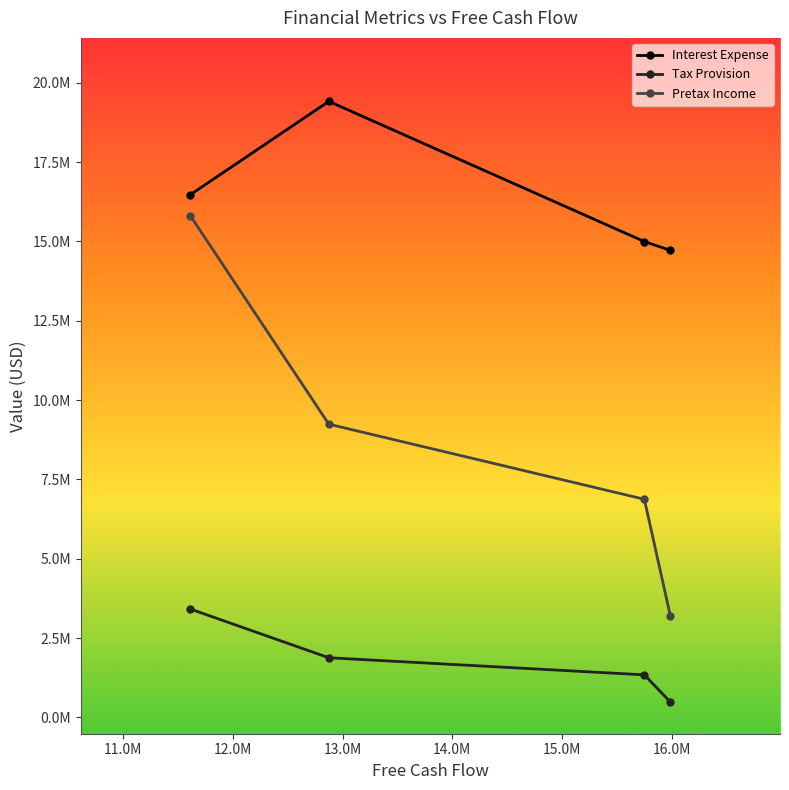

What is the minimum value shown in the chart?

486000